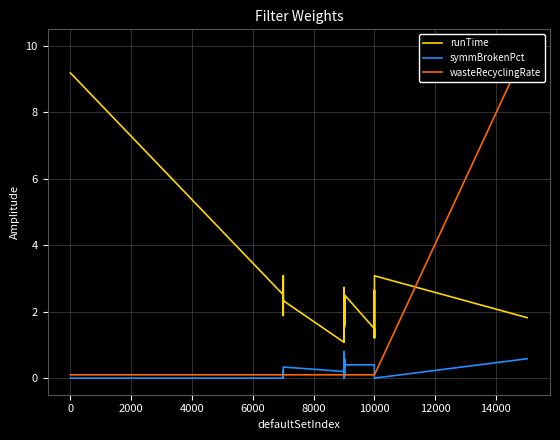

What is the maximum value for symmBrokenPct?

0.8